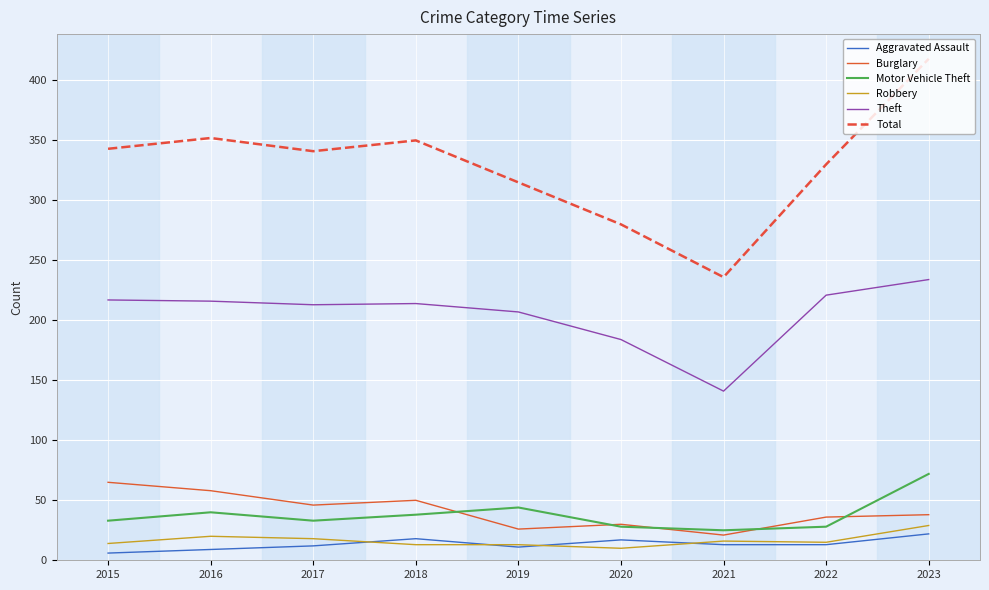

How many lines are shown in the chart?

6